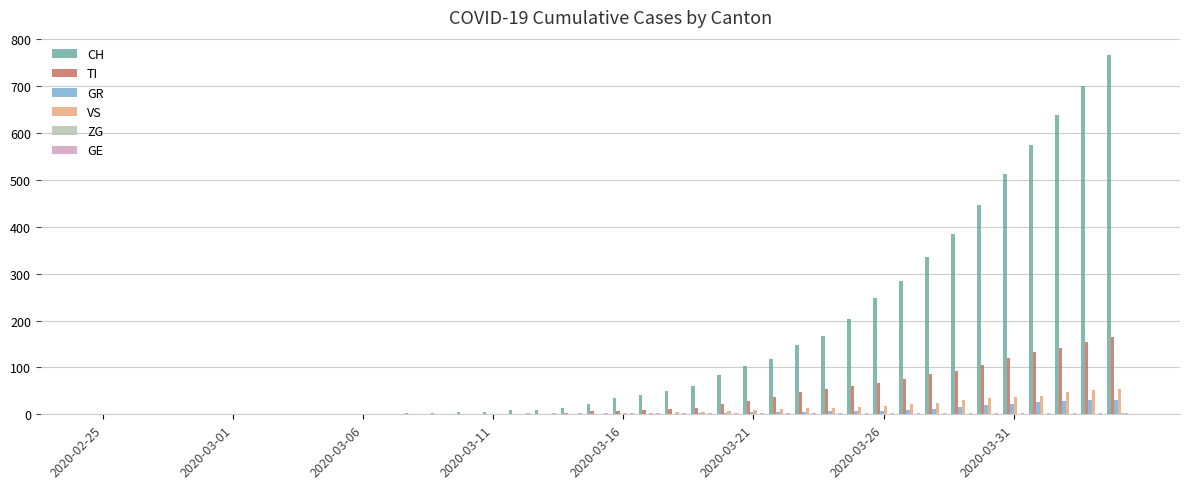

Which series has the largest total across all categories?

CH